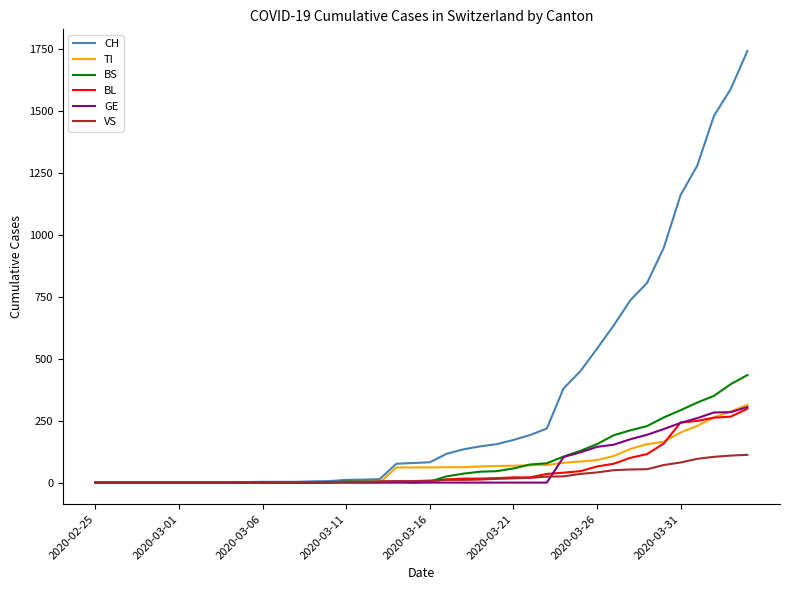

Which series has the largest total across all categories?

CH